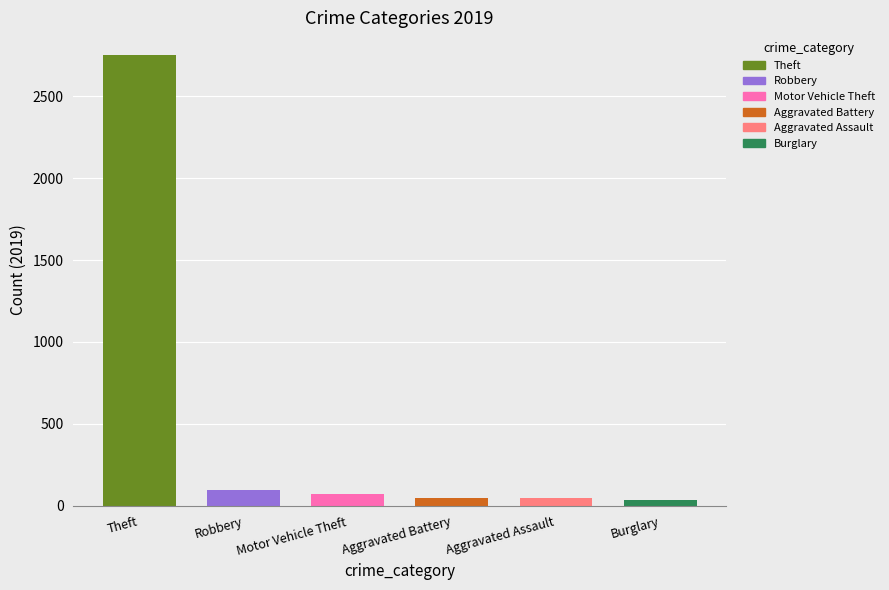

How many values are below 71?

3